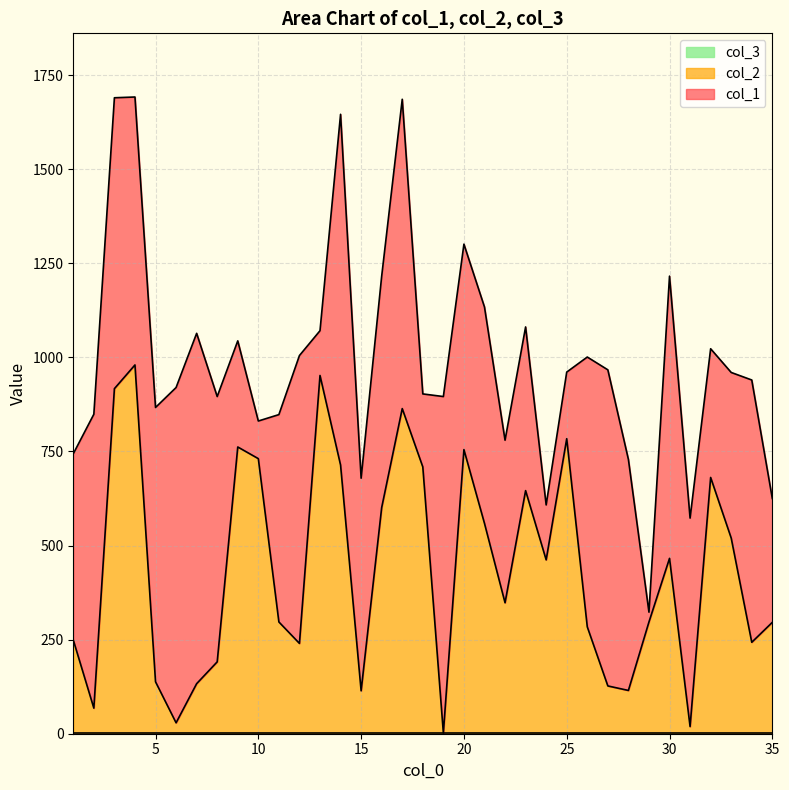

True or false: col_2 and col_3 cross at least once.

False